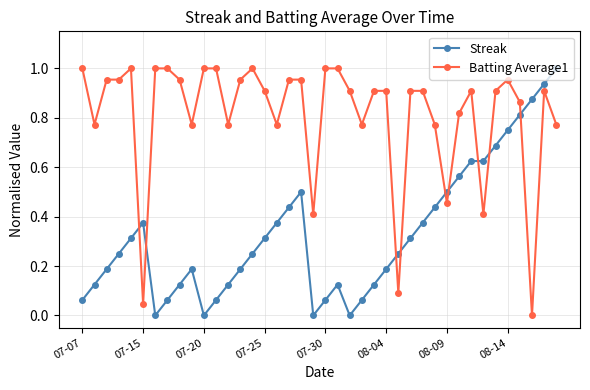

Which series has the largest total across all categories?

Batting Average1